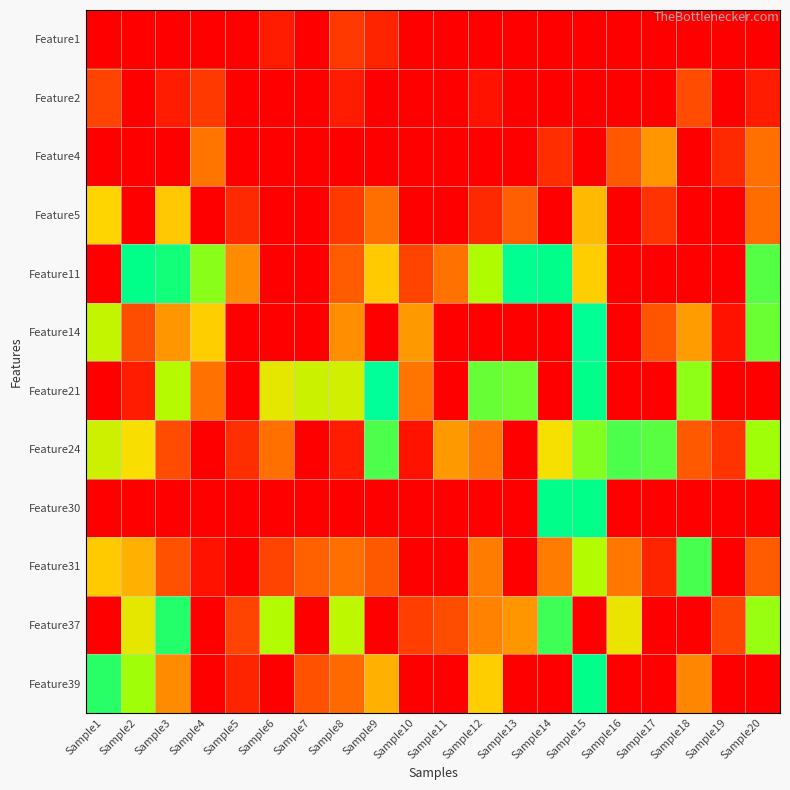

Reading left to right, list all the values displayed in this chart.

Feature1: Sample1=0.0	Sample2=0.0	Sample3=0.0	Sample4=0.0	Sample5=0.0	Sample6=1.1	Sample7=0.0	Sample8=2.2	Sample9=1.4	Sample10=0.0	Sample11=0.0	Sample12=0.0	Sample13=0.0	Sample14=0.0	Sample15=0.0	Sample16=0.0	Sample17=0.0	Sample18=0.0	Sample19=0.0	Sample20=0.0
Feature2: Sample1=2.6	Sample2=0.0	Sample3=1.1	Sample4=2.2	Sample5=0.0	Sample6=0.0	Sample7=0.0	Sample8=1.1	Sample9=0.0	Sample10=0.0	Sample11=0.0	Sample12=0.7	Sample13=0.0	Sample14=0.0	Sample15=0.0	Sample16=0.0	Sample17=0.0	Sample18=2.8	Sample19=0.0	Sample20=1.1
Feature4: Sample1=0.0	Sample2=0.0	Sample3=0.0	Sample4=4.1	Sample5=0.0	Sample6=0.0	Sample7=0.0	Sample8=0.0	Sample9=0.0	Sample10=0.0	Sample11=0.0	Sample12=0.0	Sample13=0.0	Sample14=1.8	Sample15=0.0	Sample16=3.2	Sample17=4.8	Sample18=0.0	Sample19=1.6	Sample20=3.9
Feature5: Sample1=5.6	Sample2=0.0	Sample3=5.4	Sample4=0.0	Sample5=1.6	Sample6=0.0	Sample7=0.0	Sample8=2.2	Sample9=3.9	Sample10=0.0	Sample11=0.0	Sample12=1.6	Sample13=3.4	Sample14=0.0	Sample15=5.3	Sample16=0.0	Sample17=1.9	Sample18=0.0	Sample19=0.0	Sample20=3.9
Feature11: Sample1=0.0	Sample2=8.4	Sample3=8.1	Sample4=7.0	Sample5=4.7	Sample6=0.0	Sample7=0.0	Sample8=3.3	Sample9=5.5	Sample10=2.6	Sample11=4.0	Sample12=6.7	Sample13=9.4	Sample14=8.5	Sample15=5.5	Sample16=0.0	Sample17=0.0	Sample18=0.0	Sample19=0.0	Sample20=7.5
Feature14: Sample1=6.4	Sample2=2.9	Sample3=4.8	Sample4=5.5	Sample5=0.0	Sample6=0.0	Sample7=0.0	Sample8=4.8	Sample9=0.0	Sample10=4.9	Sample11=0.0	Sample12=0.0	Sample13=0.0	Sample14=0.0	Sample15=9.8	Sample16=0.0	Sample17=3.1	Sample18=4.9	Sample19=0.7	Sample20=7.3
Feature21: Sample1=0.0	Sample2=1.1	Sample3=6.6	Sample4=4.0	Sample5=0.0	Sample6=6.0	Sample7=6.3	Sample8=6.2	Sample9=10.4	Sample10=4.1	Sample11=0.0	Sample12=7.3	Sample13=7.3	Sample14=0.0	Sample15=8.6	Sample16=0.0	Sample17=0.0	Sample18=7.0	Sample19=0.0	Sample20=0.0
Feature24: Sample1=6.3	Sample2=5.8	Sample3=2.8	Sample4=0.0	Sample5=1.8	Sample6=4.0	Sample7=0.0	Sample8=1.1	Sample9=7.6	Sample10=0.7	Sample11=4.9	Sample12=4.2	Sample13=0.0	Sample14=5.8	Sample15=7.1	Sample16=7.6	Sample17=7.5	Sample18=3.3	Sample19=1.9	Sample20=6.8
Feature30: Sample1=0.0	Sample2=0.0	Sample3=0.0	Sample4=0.0	Sample5=0.0	Sample6=0.0	Sample7=0.0	Sample8=0.0	Sample9=0.0	Sample10=0.0	Sample11=0.0	Sample12=0.0	Sample13=0.0	Sample14=8.5	Sample15=8.4	Sample16=0.0	Sample17=0.0	Sample18=0.0	Sample19=0.0	Sample20=0.0
Feature31: Sample1=5.5	Sample2=5.2	Sample3=3.0	Sample4=0.7	Sample5=0.0	Sample6=2.6	Sample7=3.5	Sample8=3.9	Sample9=3.3	Sample10=0.0	Sample11=0.0	Sample12=4.3	Sample13=0.0	Sample14=4.3	Sample15=6.6	Sample16=4.1	Sample17=1.4	Sample18=7.6	Sample19=0.0	Sample20=3.3
Feature37: Sample1=0.0	Sample2=6.0	Sample3=7.9	Sample4=0.0	Sample5=2.6	Sample6=6.6	Sample7=0.0	Sample8=6.5	Sample9=0.0	Sample10=2.4	Sample11=2.9	Sample12=4.5	Sample13=4.8	Sample14=7.7	Sample15=0.0	Sample16=5.9	Sample17=0.0	Sample18=0.0	Sample19=2.7	Sample20=6.9
Feature39: Sample1=7.9	Sample2=6.8	Sample3=4.7	Sample4=0.0	Sample5=1.4	Sample6=0.0	Sample7=3.0	Sample8=3.7	Sample9=5.1	Sample10=0.0	Sample11=0.0	Sample12=5.5	Sample13=0.0	Sample14=0.0	Sample15=8.6	Sample16=0.0	Sample17=0.0	Sample18=4.6	Sample19=0.0	Sample20=0.0